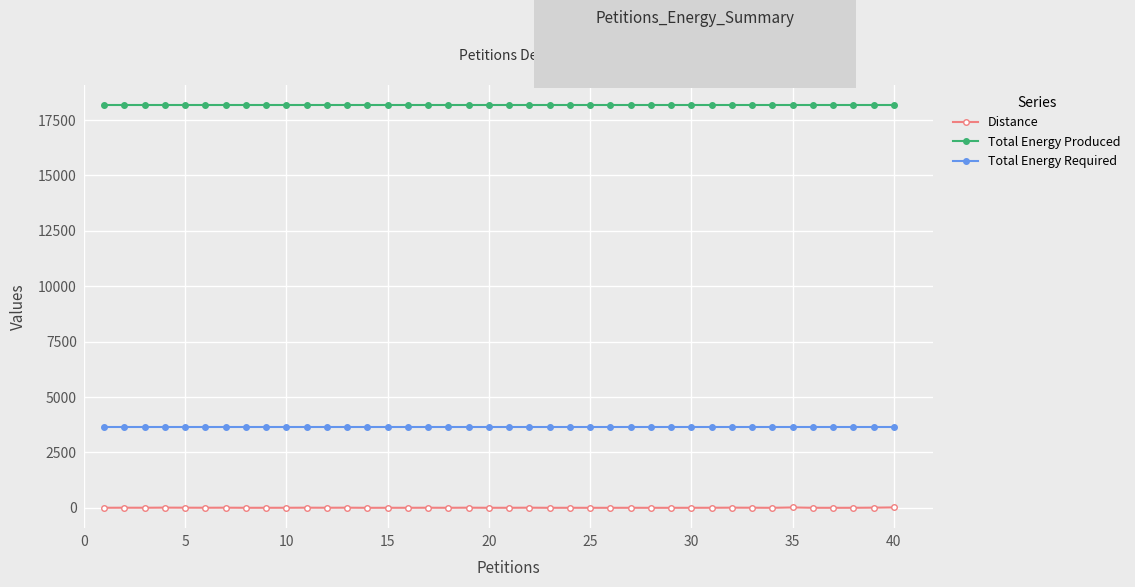

List the series in order of their peak value, highest first.

Total Energy Produced, Total Energy Required, Distance